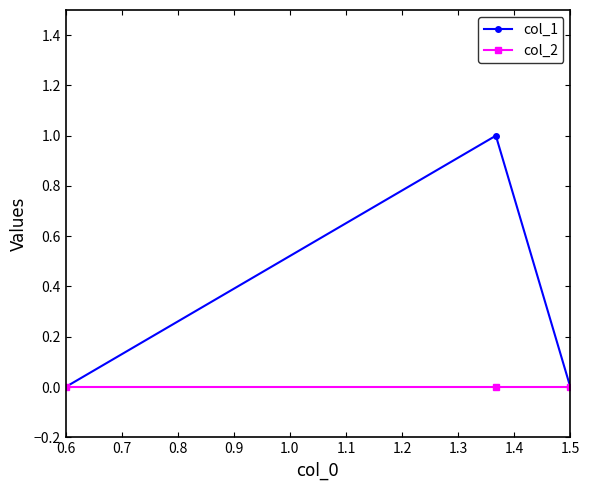

Does the chart have visible grid lines?

No